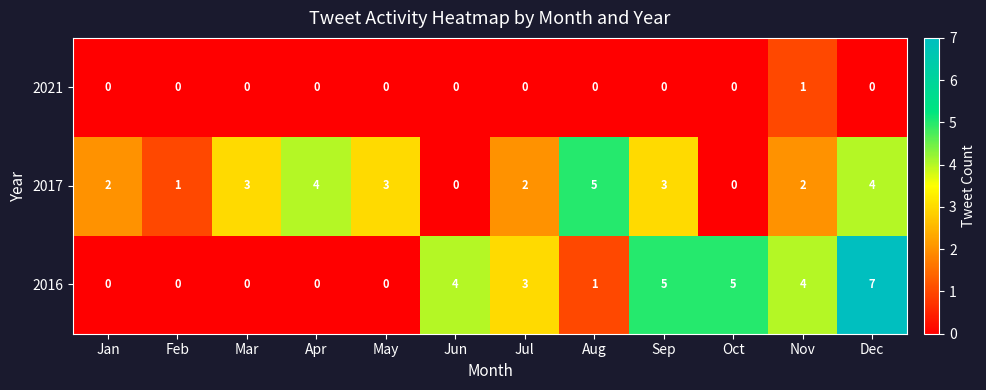

Is it true that 2016 equals 5 at Jan?

False